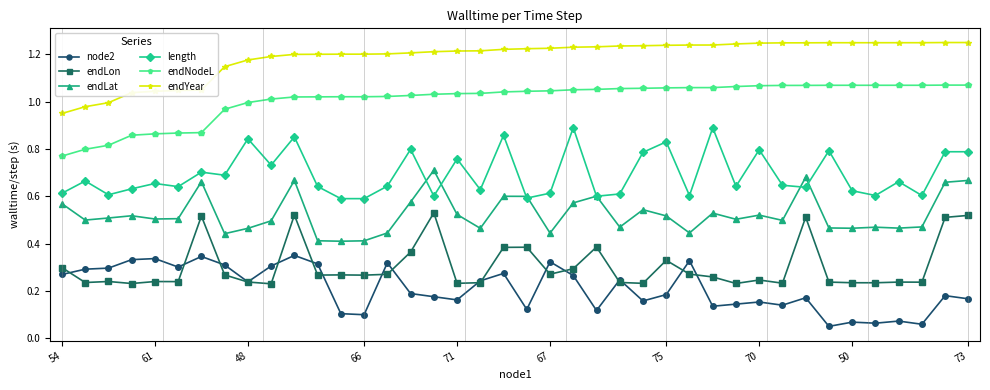

At how many categories does at least one series exceed 0?

40